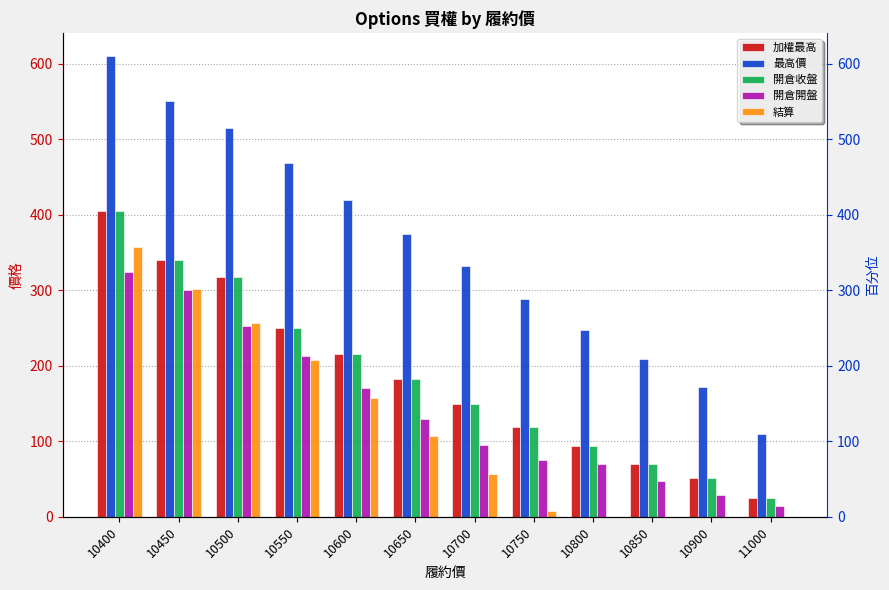

True or false: 開倉收盤 has a value of 94.0 at 10800.

True